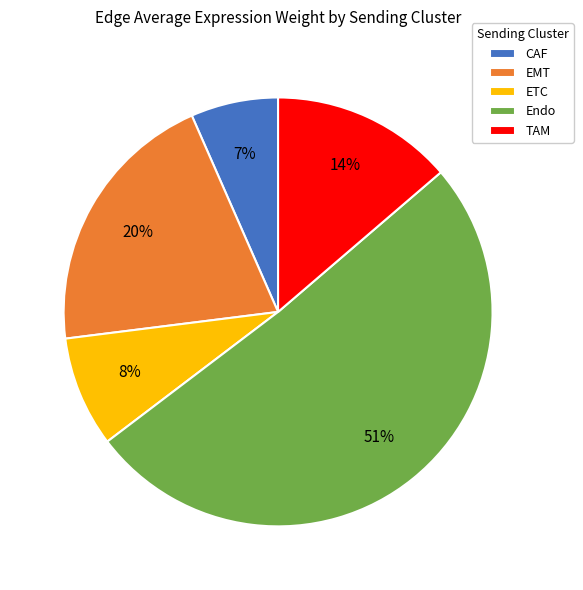

Do Endo and ETC together represent more than half of the pie?

Yes